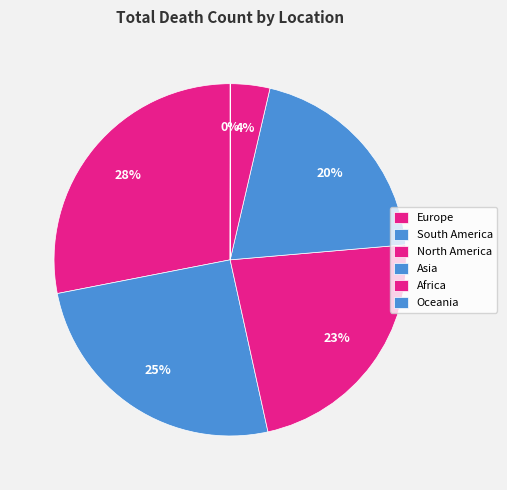

Is there any slice that represents more than half of the pie?

No